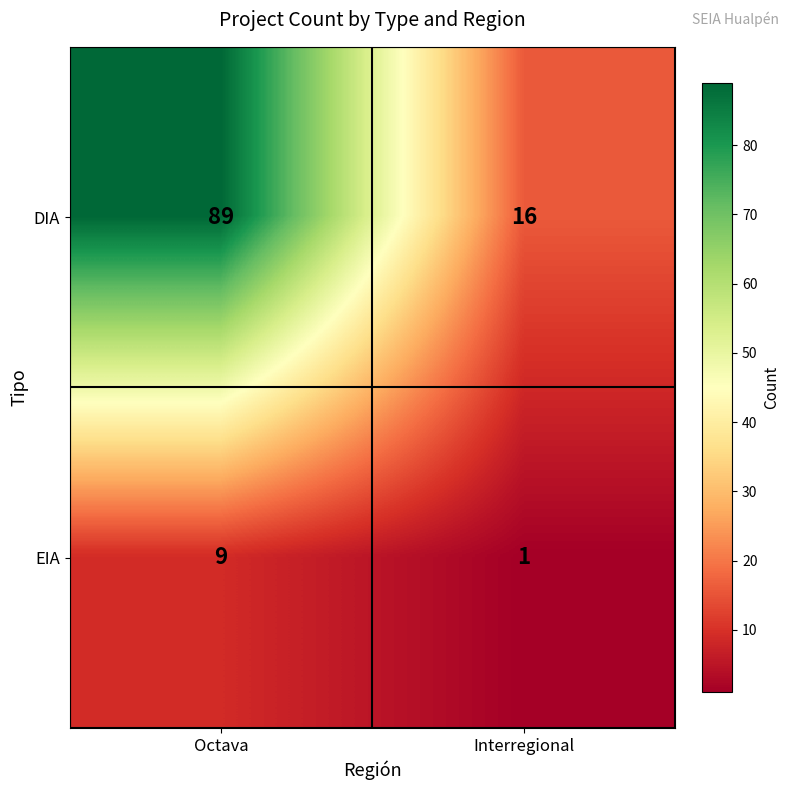

At Interregional, list the series in order from largest to smallest.

DIA, EIA